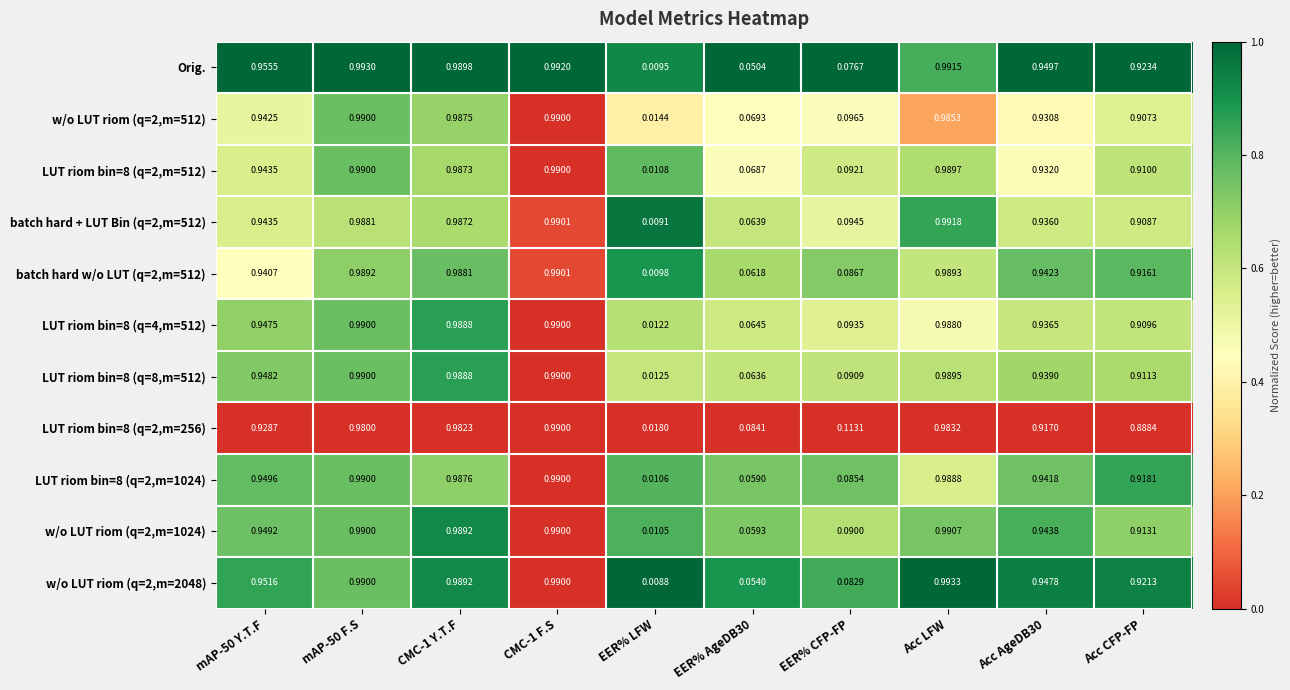

Which series changed the most between CMC-1 Y.T.F and EER% CFP-FP?

Orig.